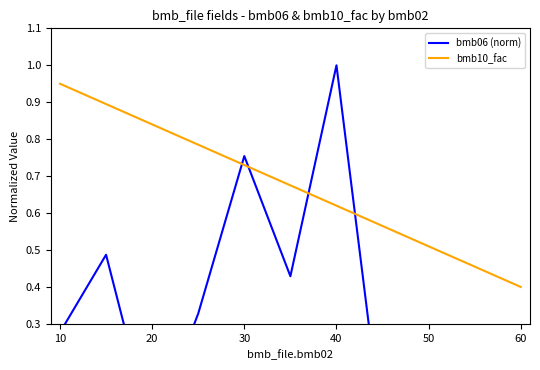

Does the chart have visible grid lines?

No